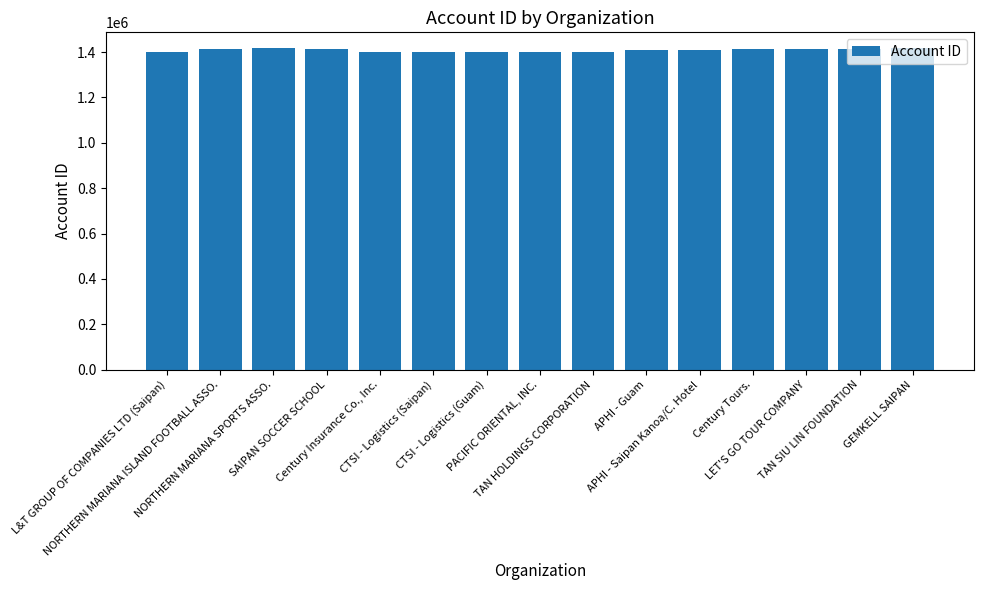

List the labels in order of value, smallest first.

Century Insurance Co., Inc., CTSI - Logistics (Guam), CTSI - Logistics (Saipan), L&T GROUP OF COMPANIES LTD (Saipan), PACIFIC ORIENTAL, INC., TAN HOLDINGS CORPORATION, APHI - Saipan Kanoa/C. Hotel, APHI - Guam, NORTHERN MARIANA ISLAND FOOTBALL ASSO., TAN SIU LIN FOUNDATION, SAIPAN SOCCER SCHOOL, Century Tours., LET'S GO TOUR COMPANY, GEMKELL SAIPAN, NORTHERN MARIANA SPORTS ASSO.